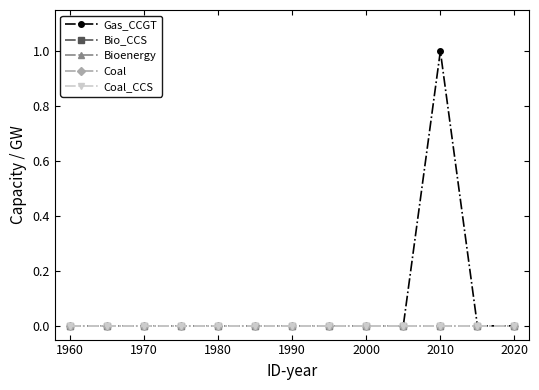

At how many categories does at least one series exceed 0?

1